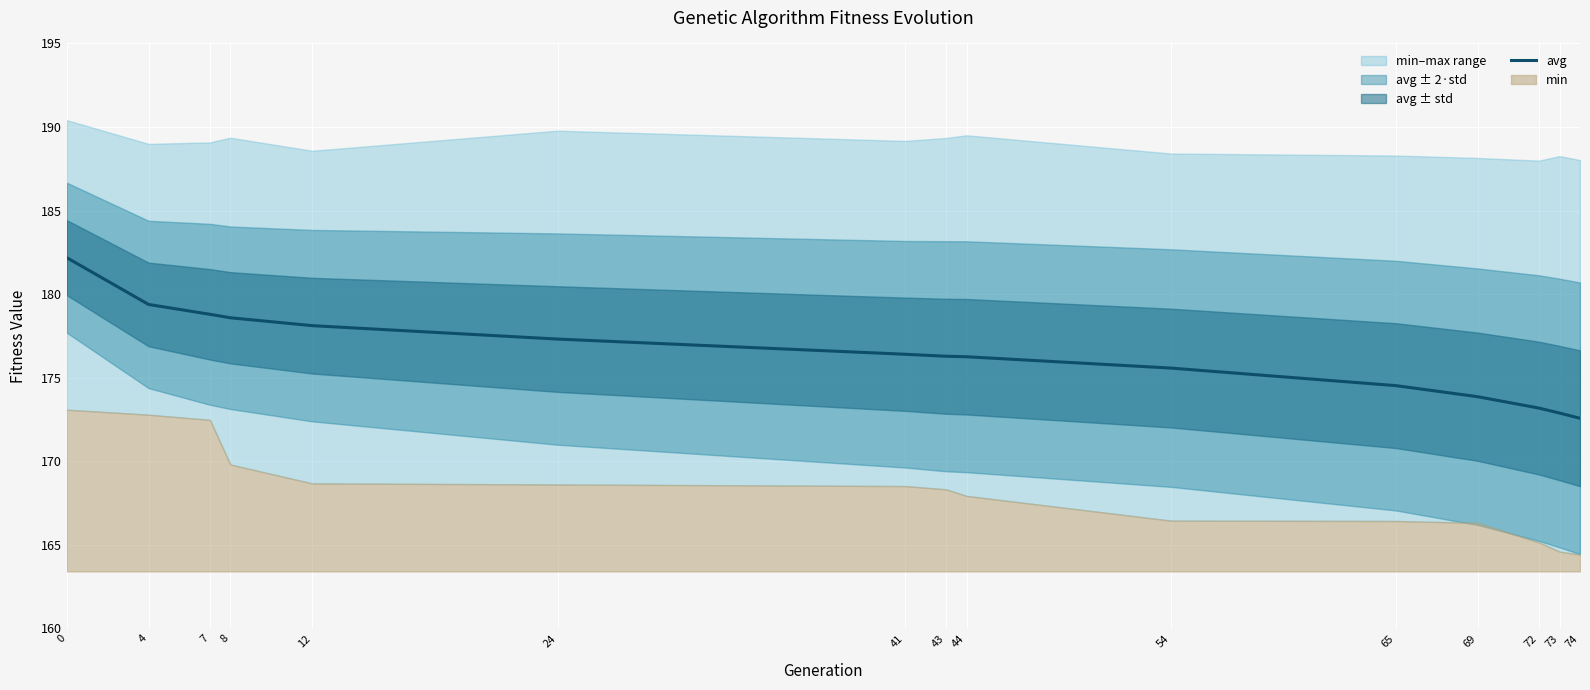

True or false: there are more than 0 points higher than both neighbors.

False